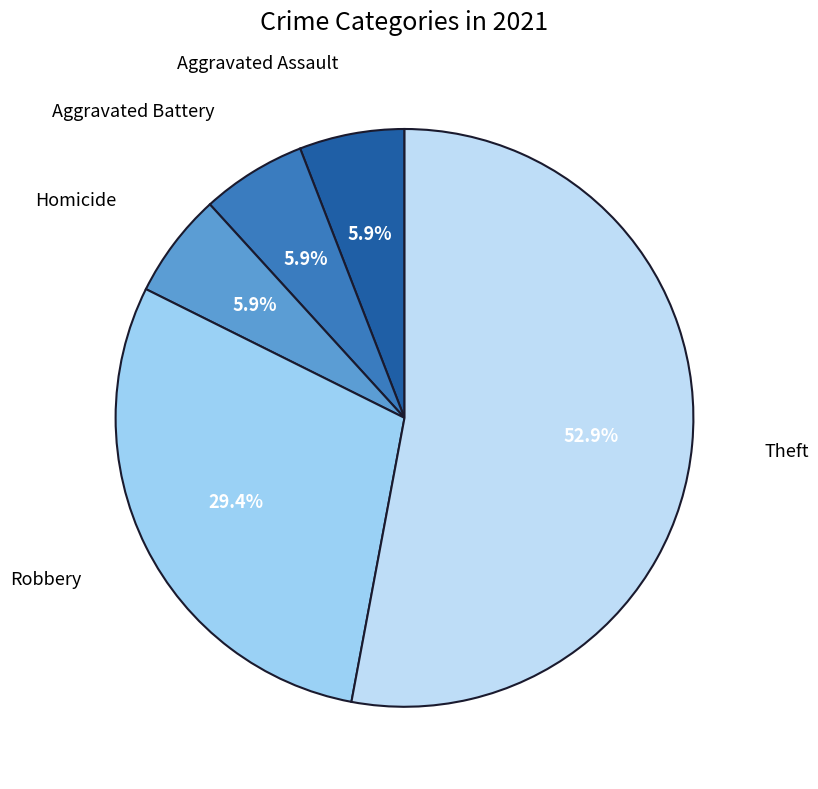

Which slice is the largest?

Theft